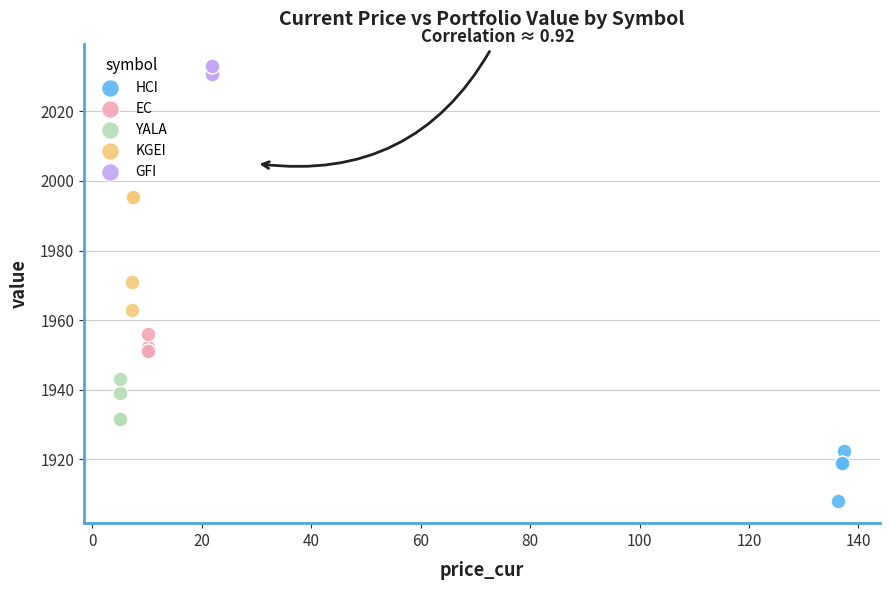

Which series has the largest Y range (max minus min)?

KGEI